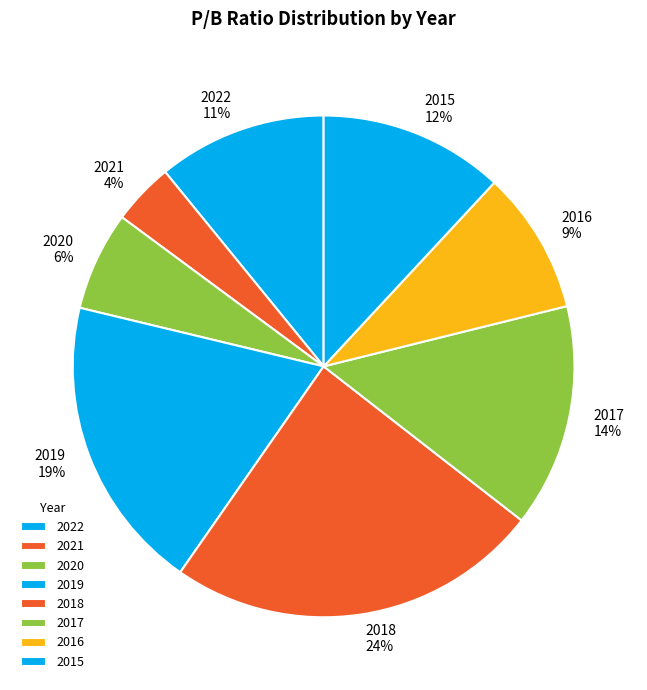

Rank the categories by value from lowest to highest.

2021, 2020, 2016, 2022, 2015, 2017, 2019, 2018